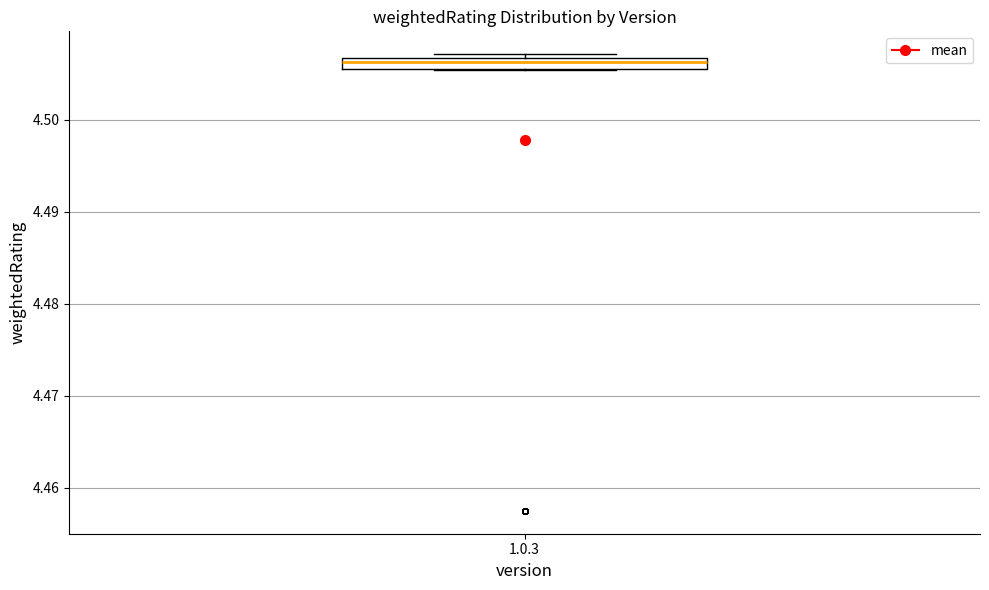

Where is the lower edge of the box for 1.0.3 on the y-axis? The values are not printed on the chart, so give them approximately, as read against the axis.

4.506